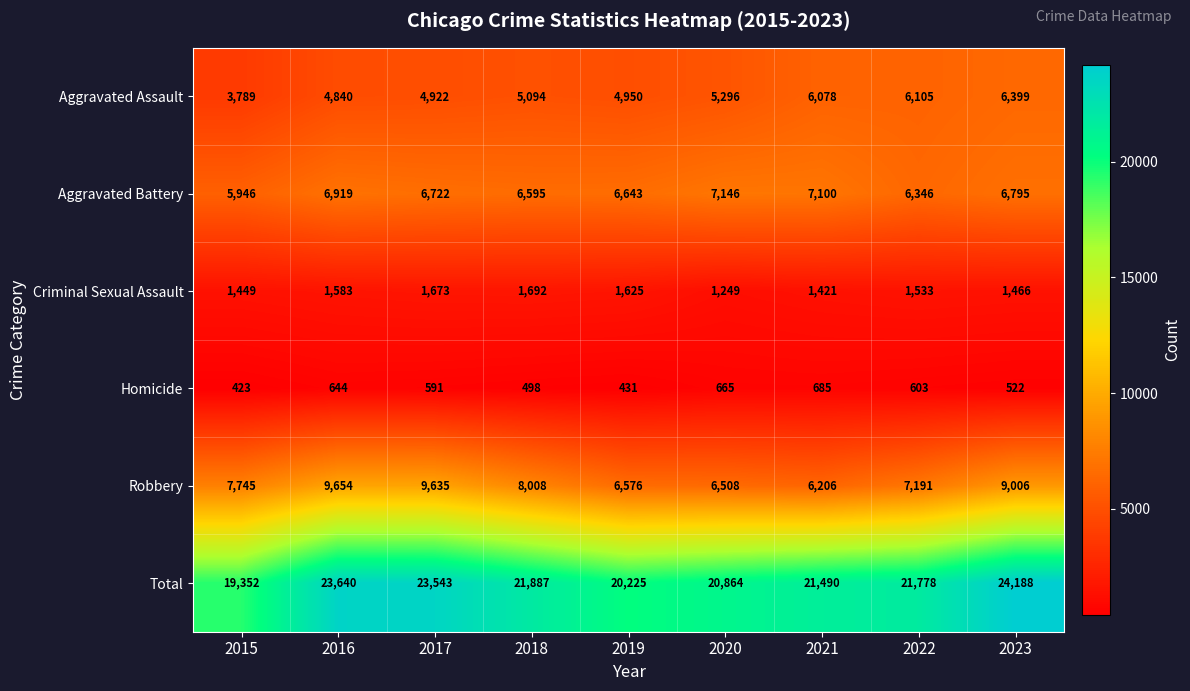

Is it true that Robbery equals 9654 at 2016?

True